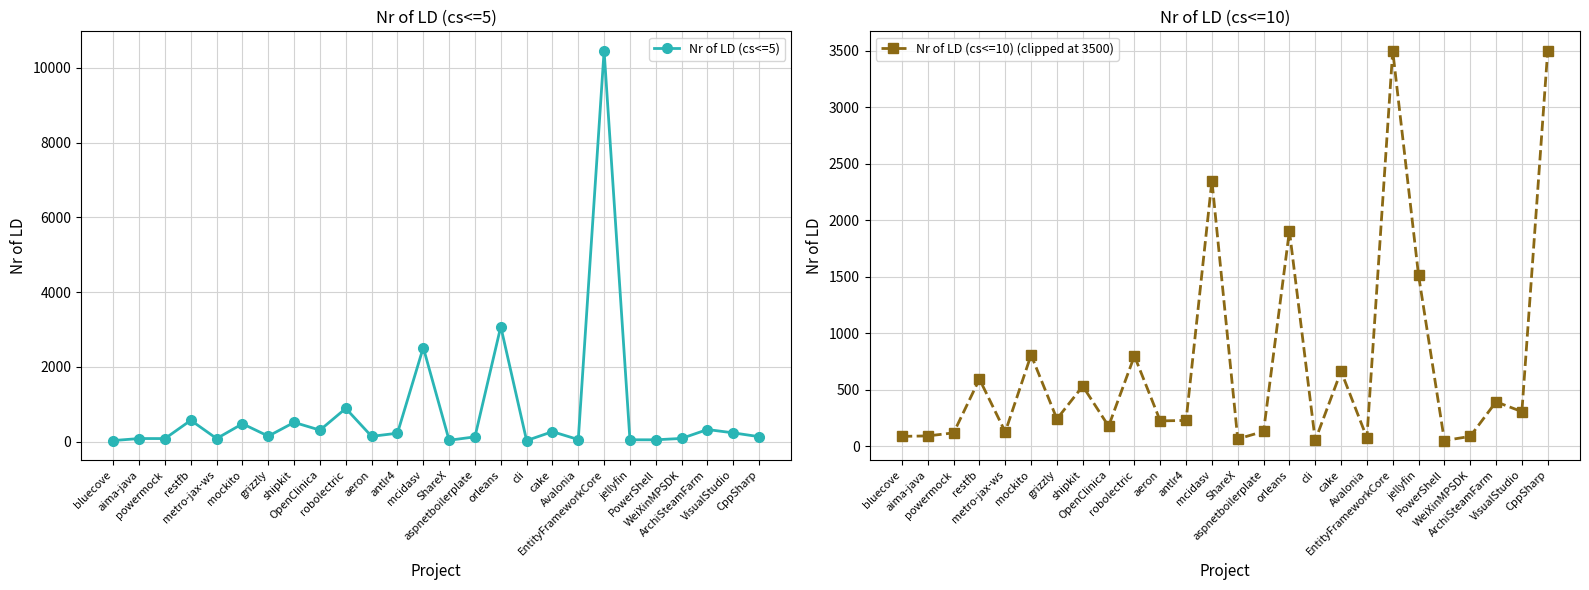

What are all the series names shown in the legend?

Nr of LD (cs<=5), Nr of LD (cs<=10) (clipped at 3500)